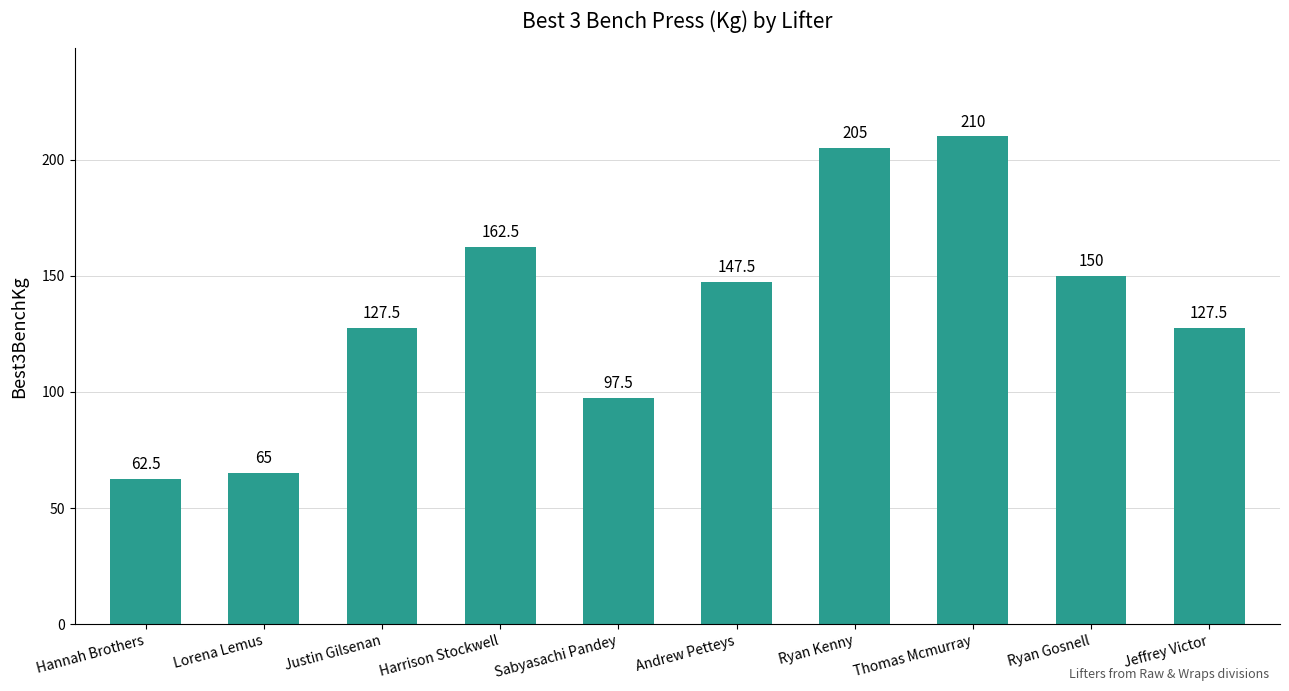

What is the sum of all values?

1355.0